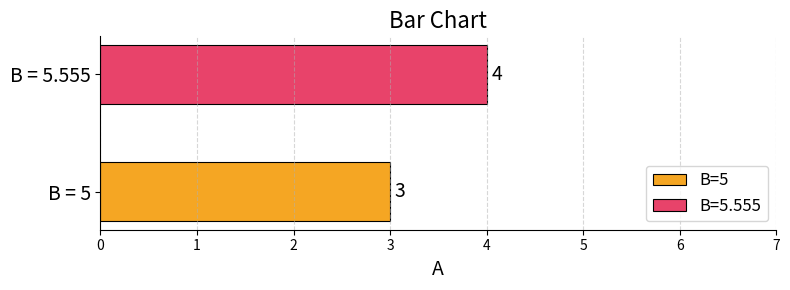

Which series has the largest range (max minus min)?

B=5